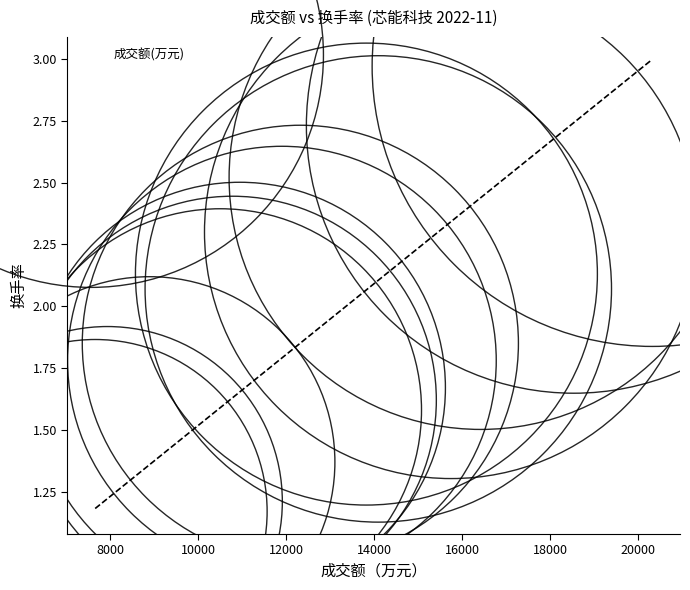

What is the range of X values (max minus min)?

12662.0